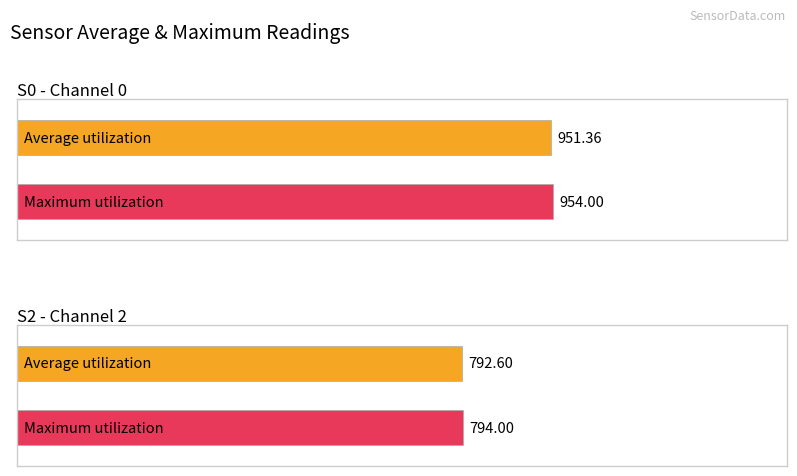

How many values in the Maximum utilization series are below 954?

1